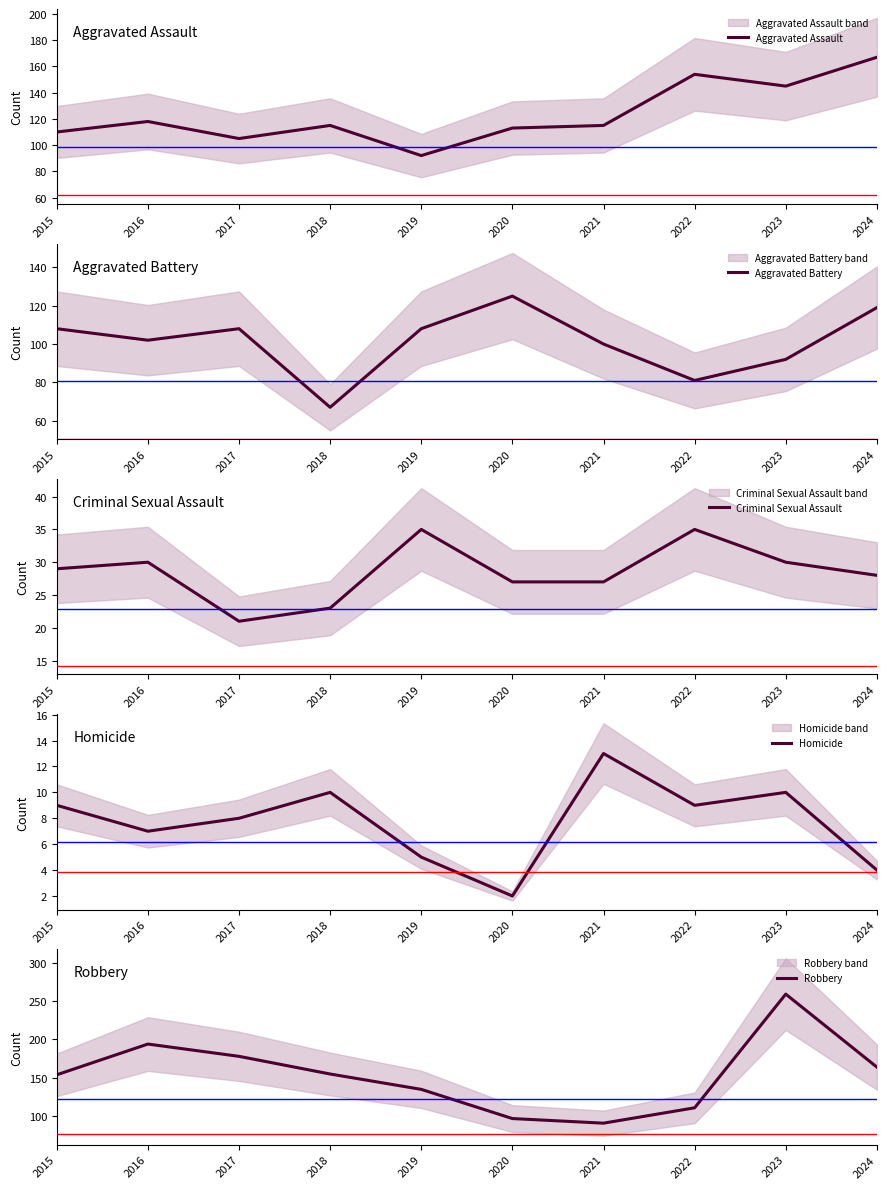

What is the total value across all series at 2021?

346